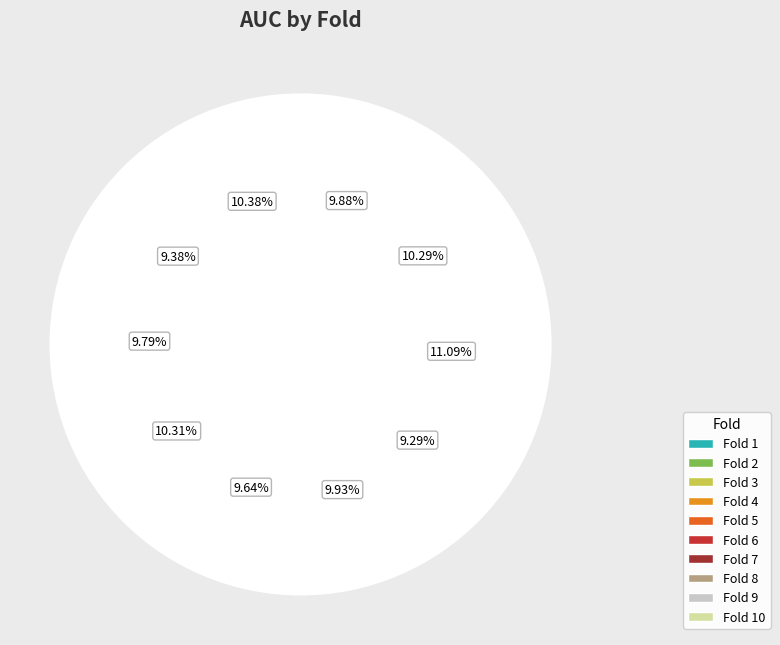

Which category has the biggest portion of the pie?

3